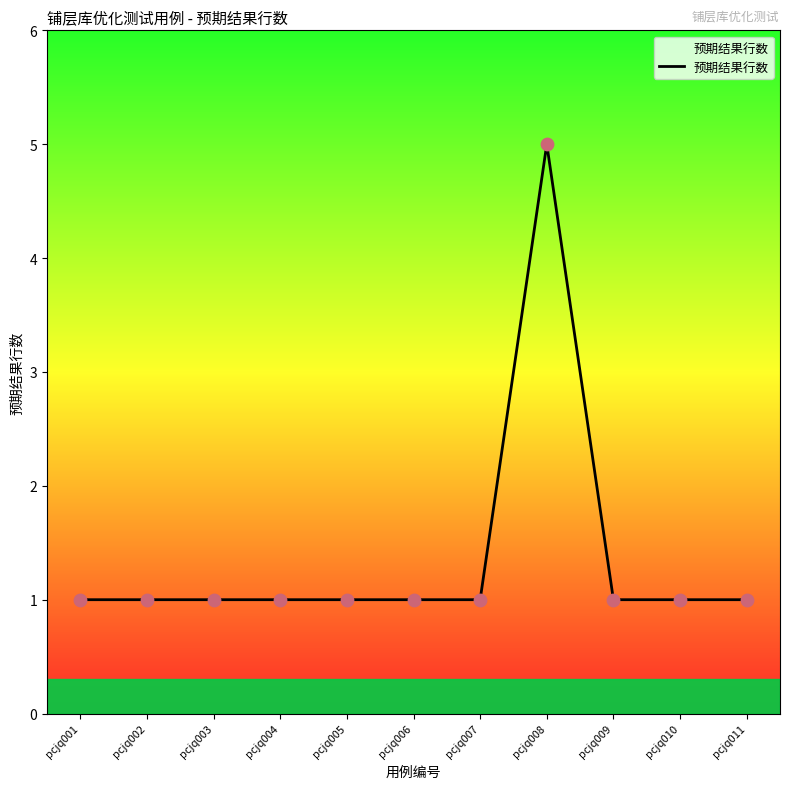

What is the ratio of the value at pcjq007 to the value at pcjq006?

1.0